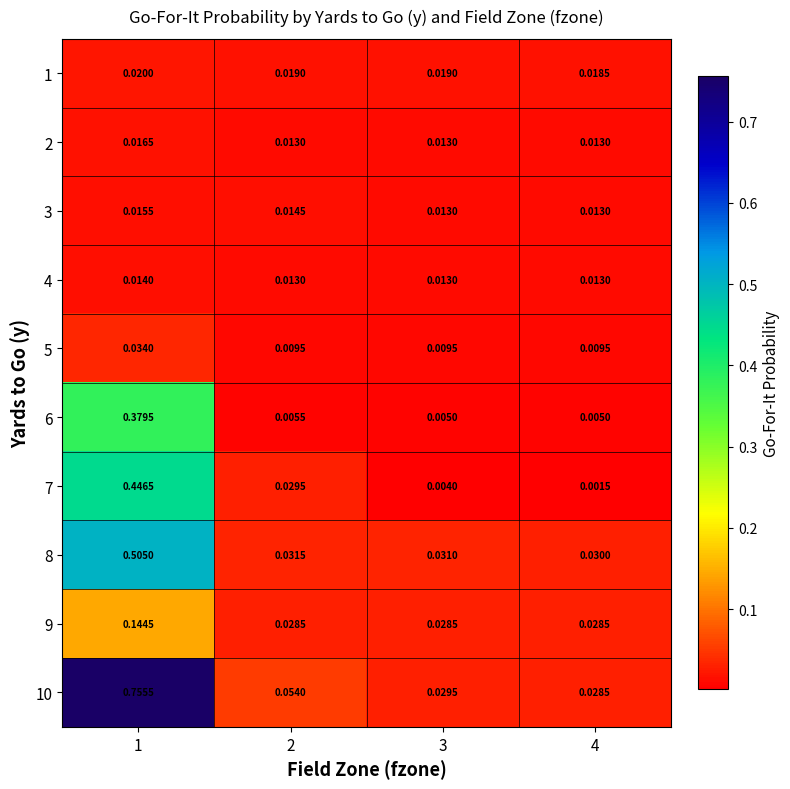

Is the value of 5 at 1 greater than the value of 7 at 3?

Yes